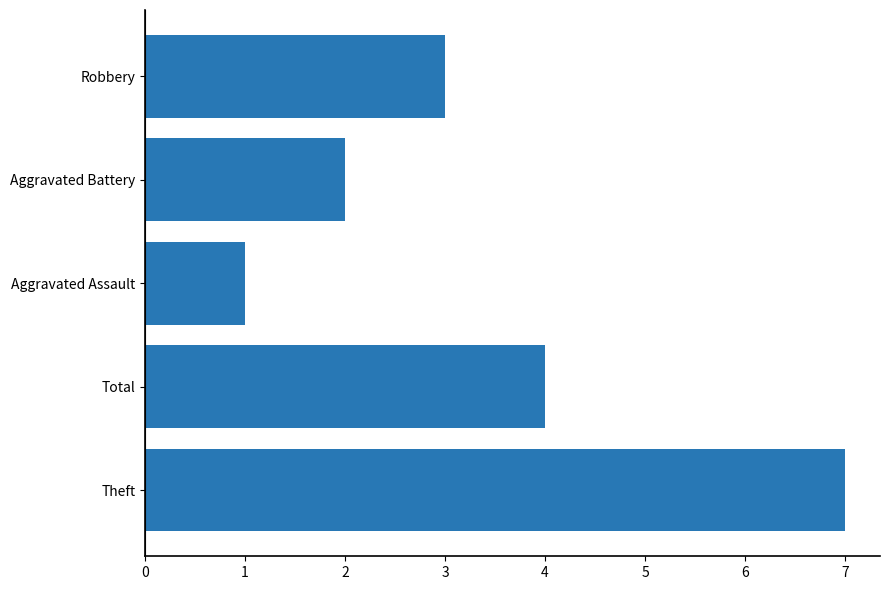

The chart shows a value of 2 at Aggravated Battery. True or false?

True